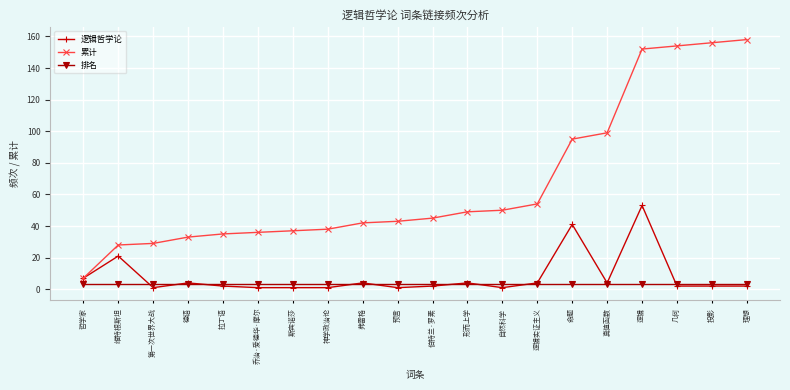

List the series in order of their peak value, highest first.

累计, 逻辑哲学论, 排名